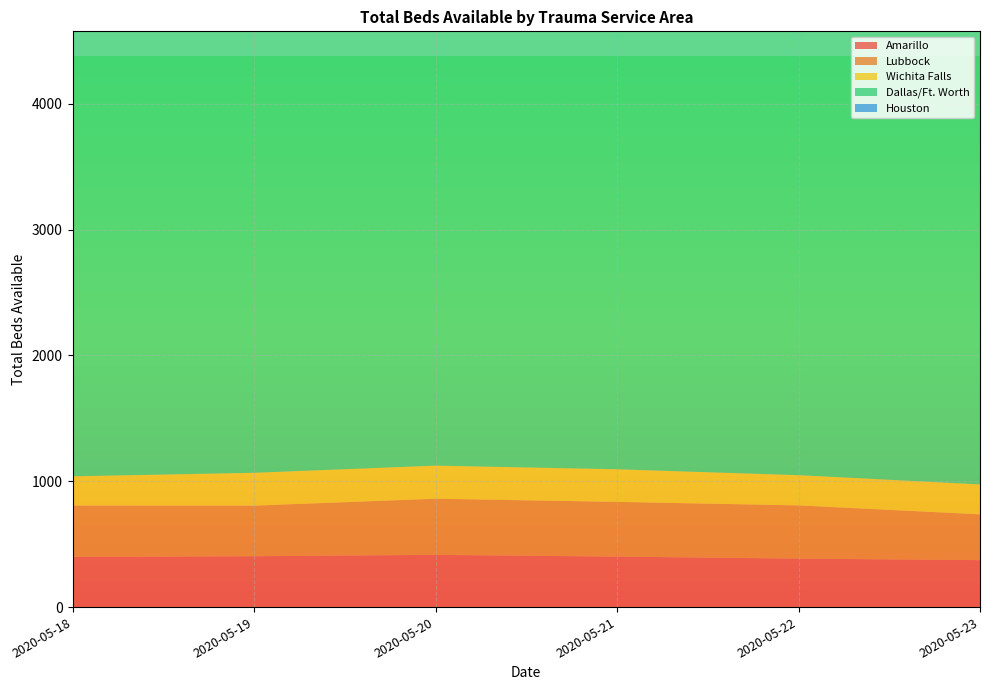

Reading left to right, transcribe all the data shown in this chart.

Amarillo: 2020-05-18=399	2020-05-19=404	2020-05-20=415	2020-05-21=401	2020-05-22=385	2020-05-23=373
Lubbock: 2020-05-18=408	2020-05-19=402	2020-05-20=446	2020-05-21=435	2020-05-22=423	2020-05-23=364
Wichita Falls: 2020-05-18=232	2020-05-19=261	2020-05-20=263	2020-05-21=259	2020-05-22=240	2020-05-23=238
Dallas/Ft. Worth: 2020-05-18=3535	2020-05-19=3822	2020-05-20=3872	2020-05-21=3978	2020-05-22=3524	2020-05-23=3708
Houston: 2020-05-18=2890	2020-05-19=2659	2020-05-20=2605	2020-05-21=2631	2020-05-22=2300	2020-05-23=2343